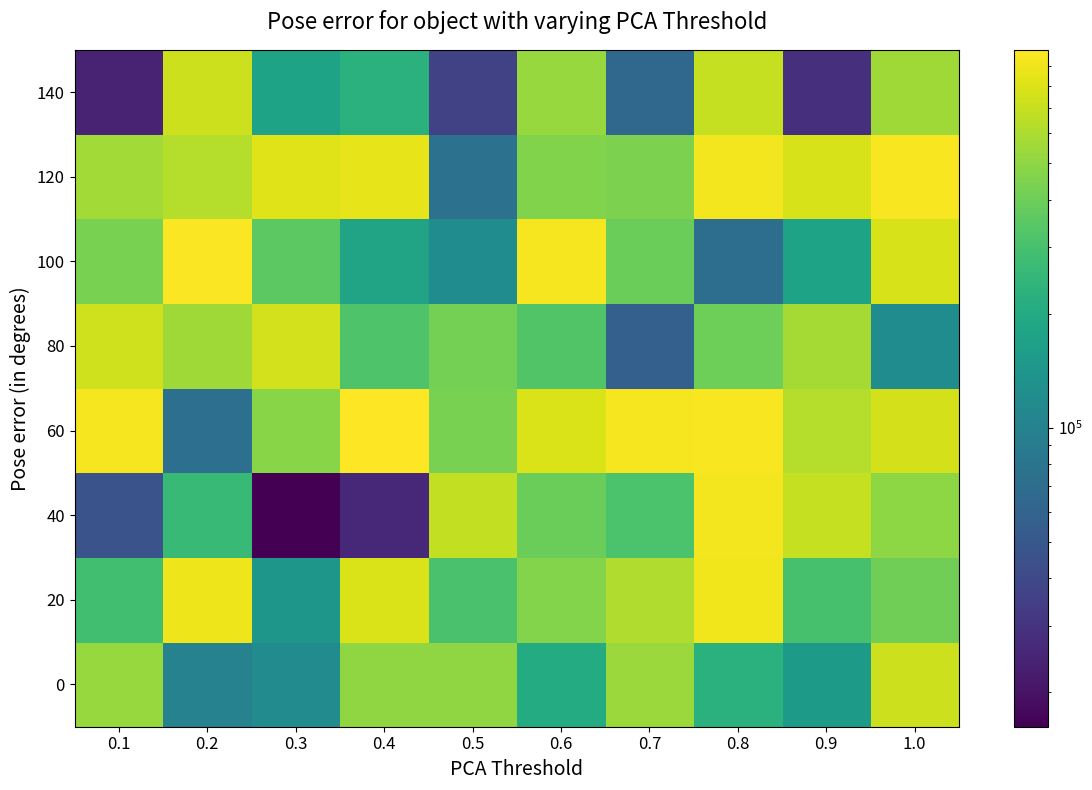

At how many categories does at least one series exceed 285569?

10